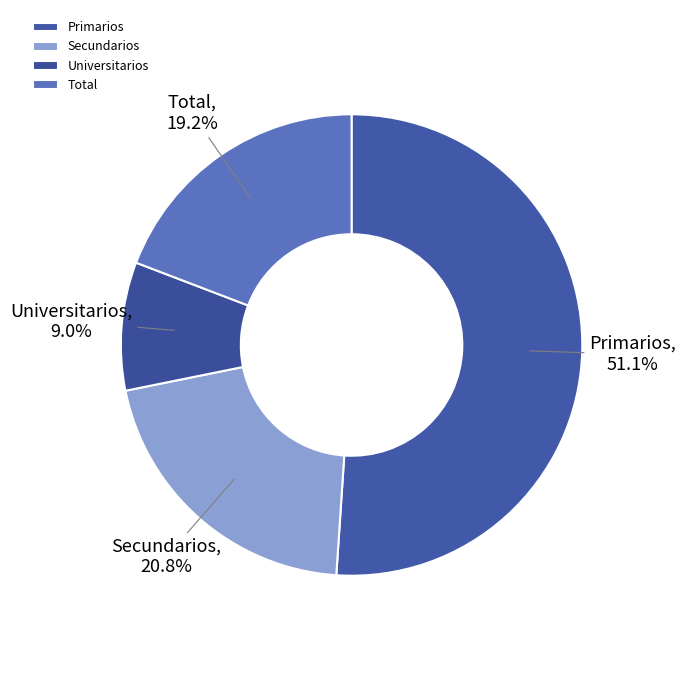

Is it true that Total is 19% of the pie?

True